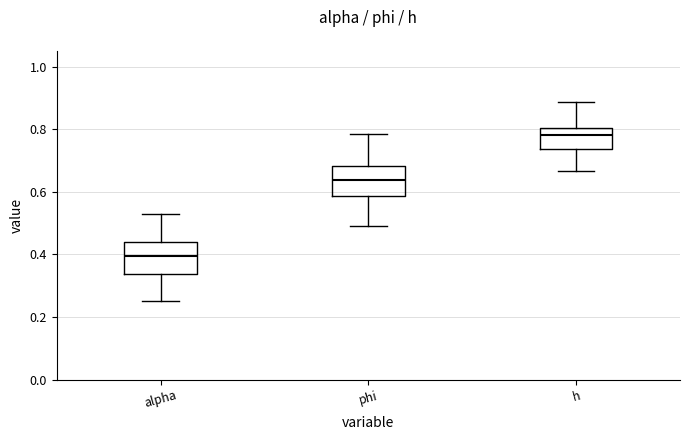

Which box has the lowest median line?

alpha